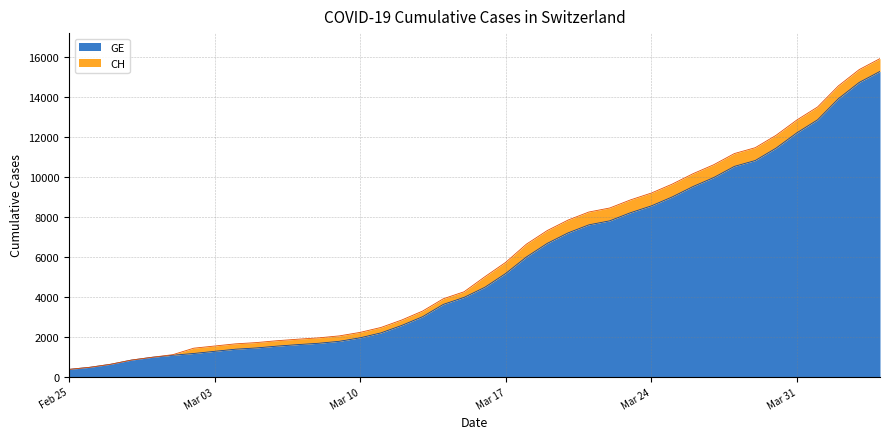

What is the highest value of the GE series?

15284